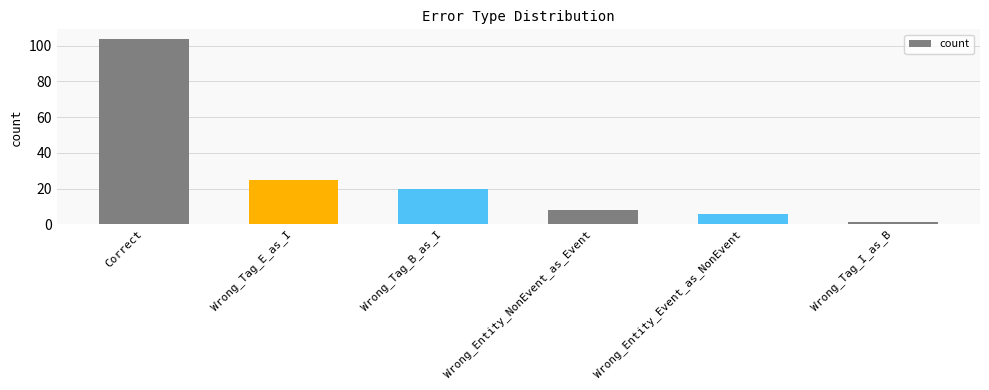

Where is the data nearest to the value 52?

Wrong_Tag_E_as_I